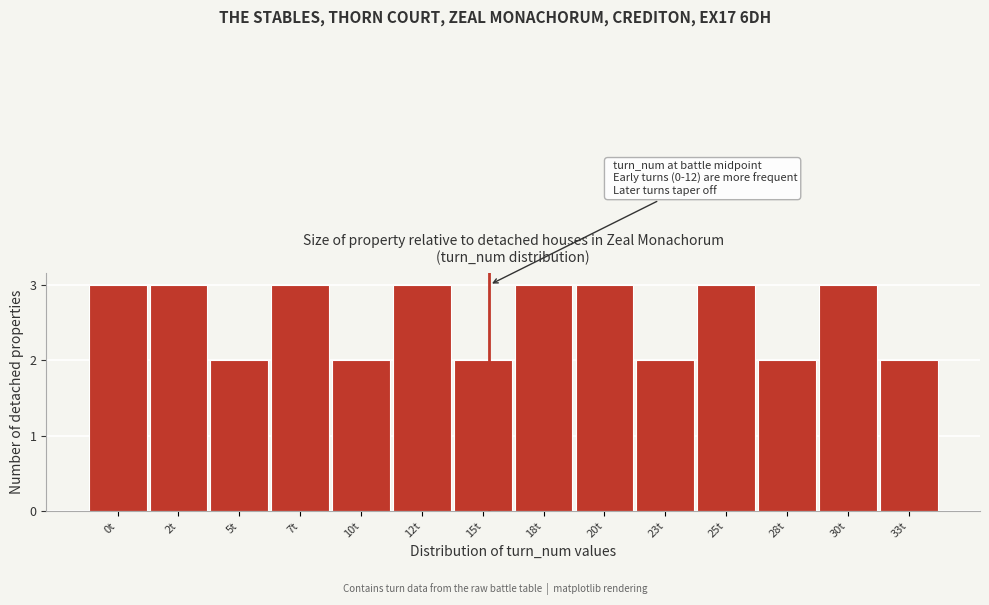

Reading left to right, extract all data points from this chart.

3	3	2	3	2	3	2	3	3	2	3	2	3	2